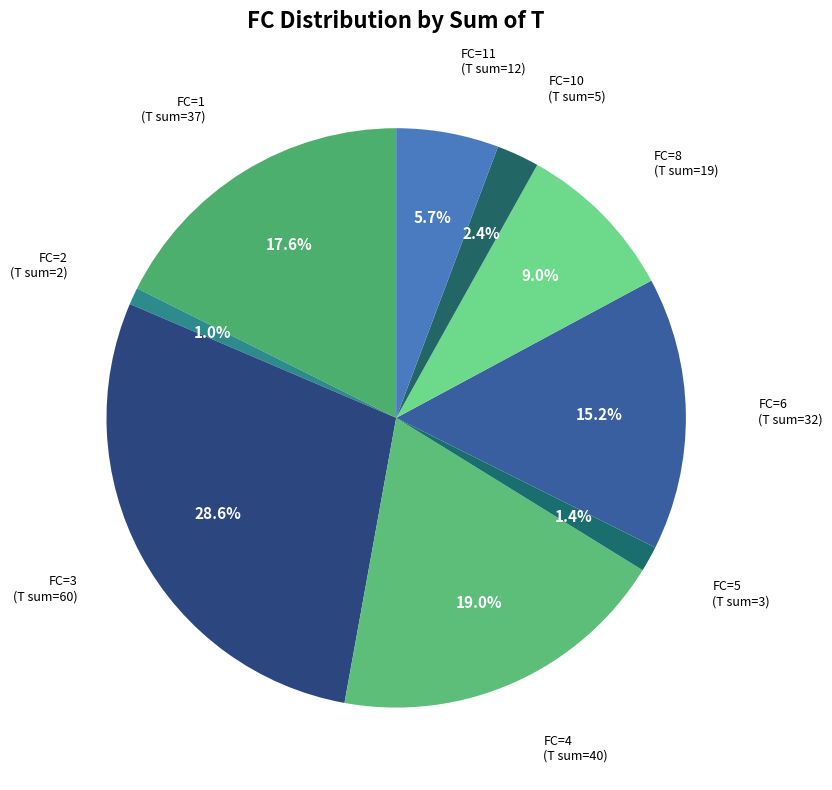

Approximately how many times larger is the value at FC=6 compared to FC=11?

2.7